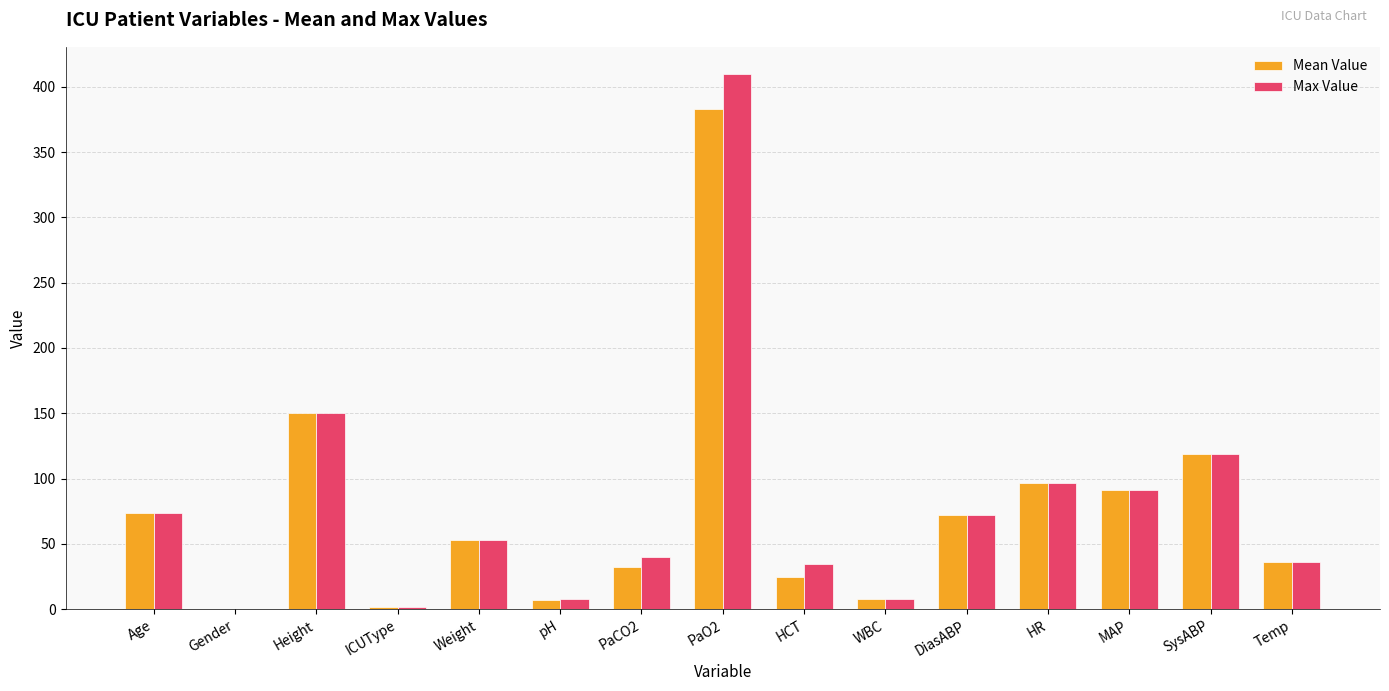

How many data points in Mean Value are above 53?

8